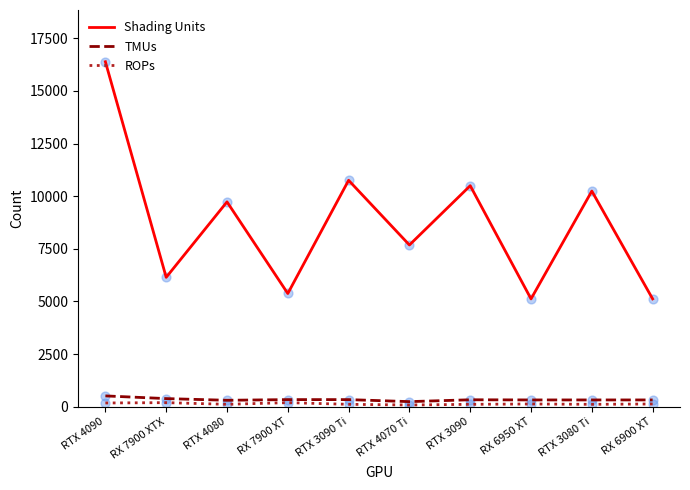

What is the total value across all series at RX 7900 XTX?

6720